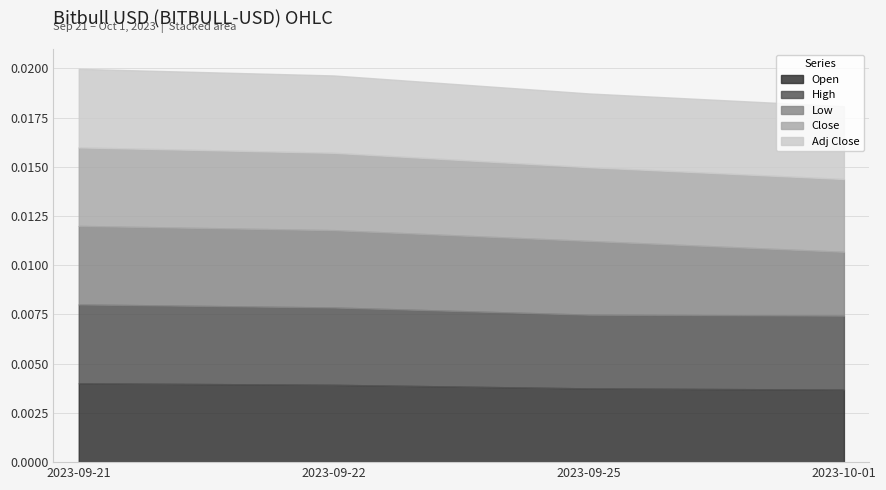

At how many categories does at least one series exceed 0?

4